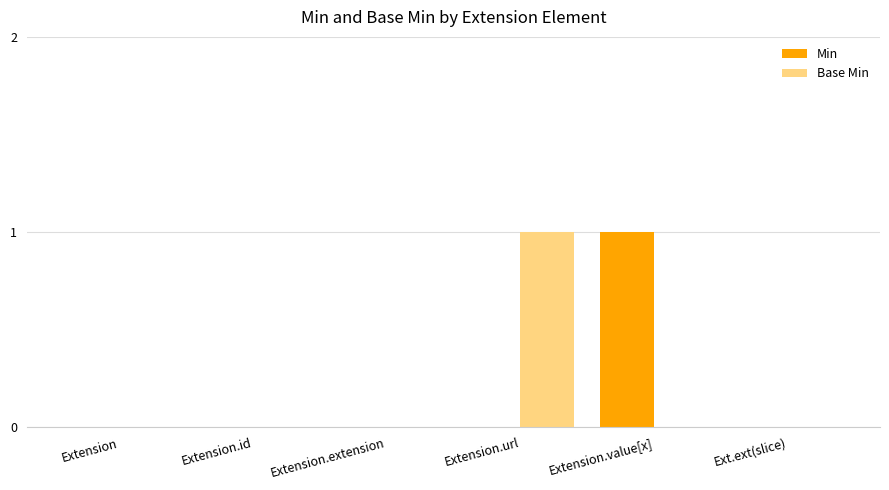

How many Min values are between 0 and 1?

6